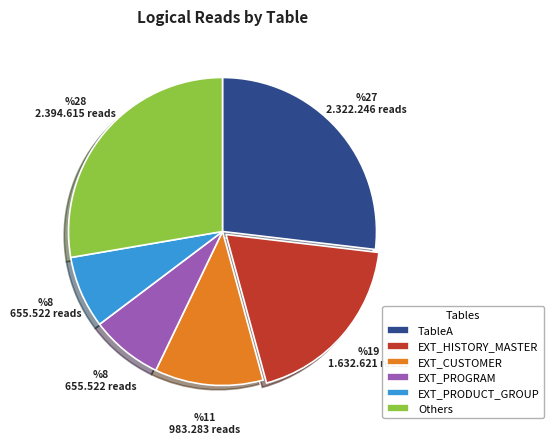

Do TableA and EXT_HISTORY_MASTER together represent more than half of the pie?

No